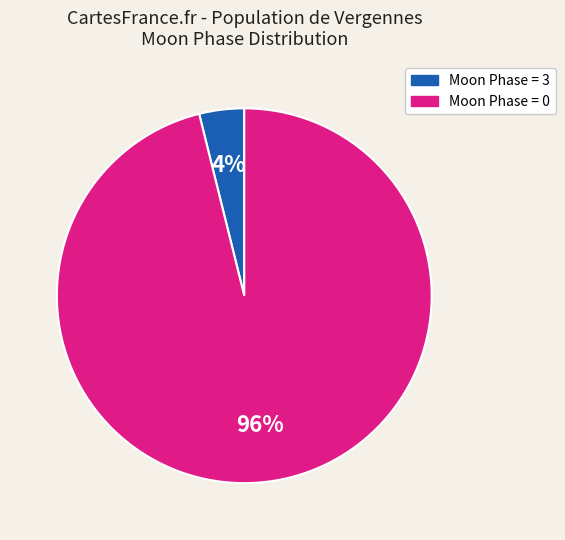

Is there a majority slice in this chart?

Yes